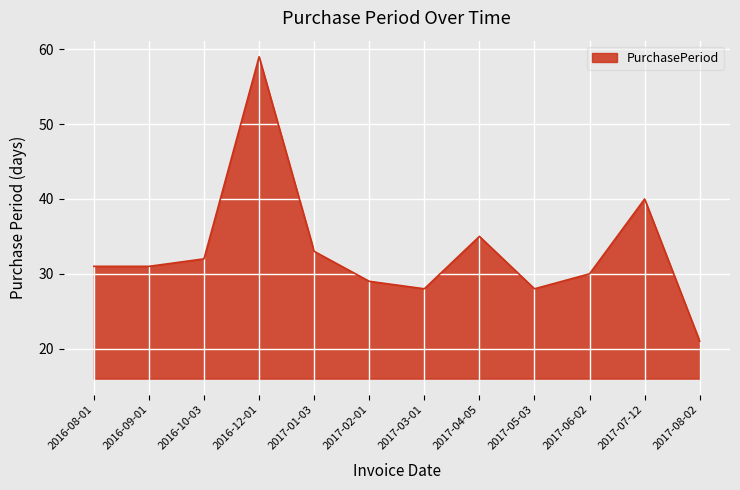

At which label is the value closest to 40?

2017-07-12